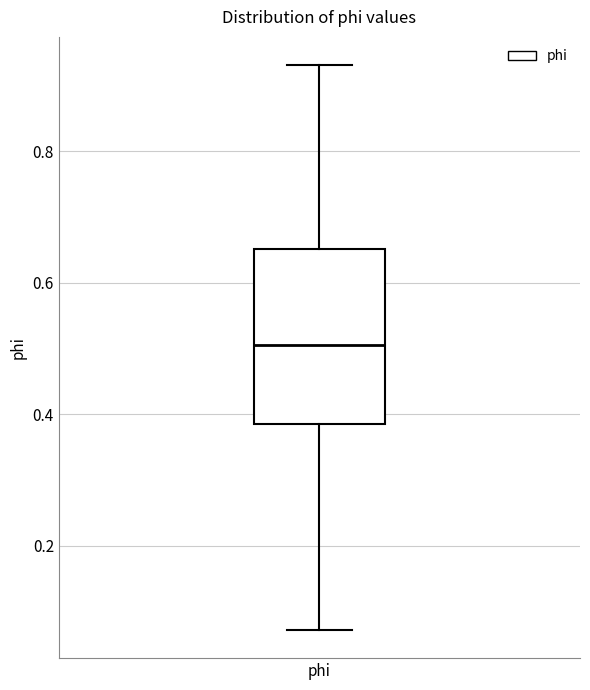

Transcribe this box plot: give where the median line is, the range the box spans, and where the two whiskers end, as read against the y-axis. The values are not printed on the chart, so give them approximately, as read against the axis.

median 0.50, box 0.38 to 0.66, whiskers 0.08 to 0.94